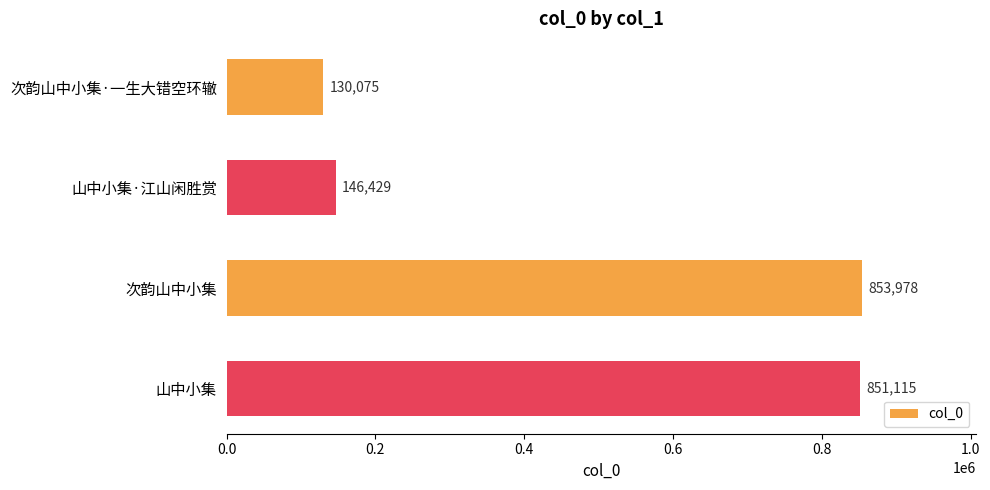

What is the minimum value shown in the chart?

130075